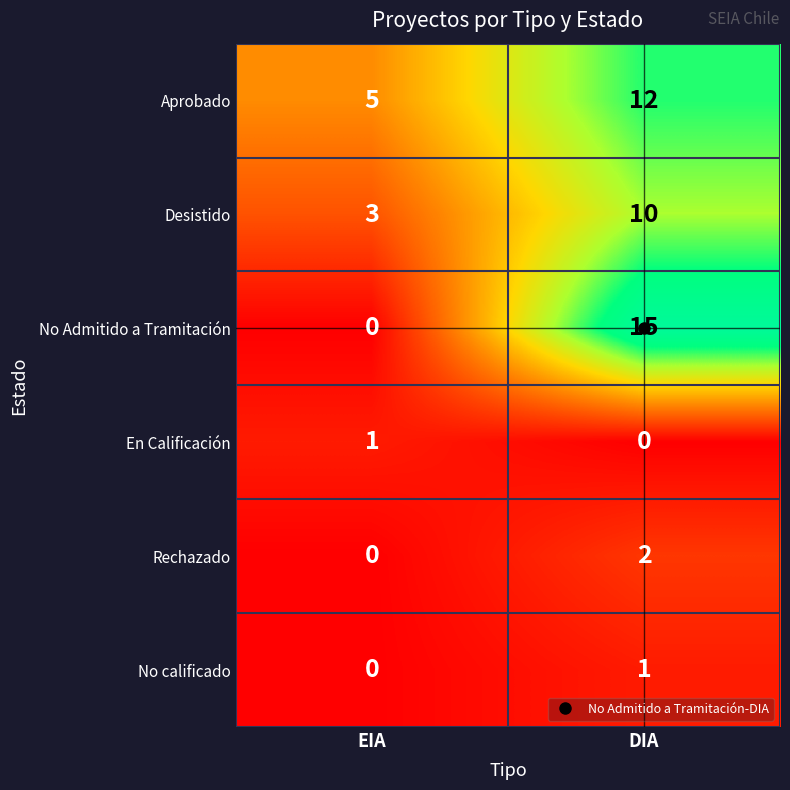

Which series changed the most between EIA and DIA?

No Admitido a Tramitación